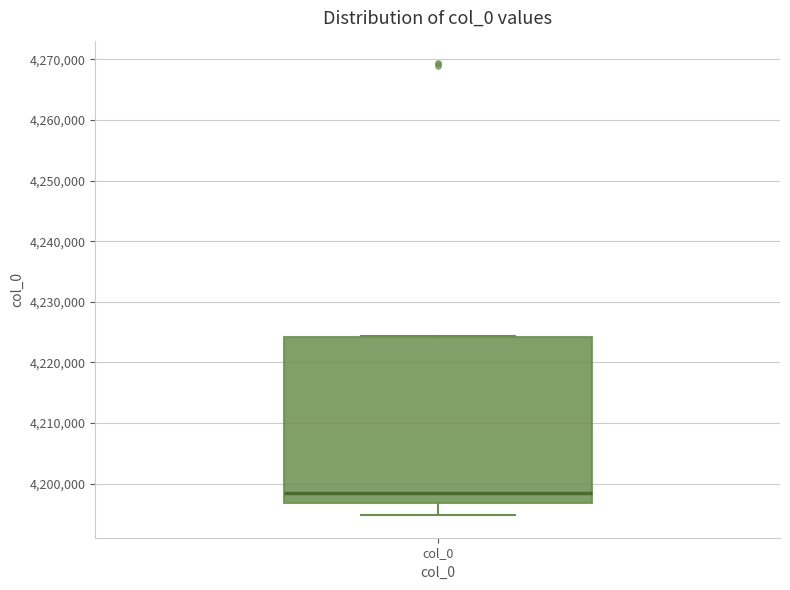

Transcribe this box plot: give where the median line is, the range the box spans, and where the two whiskers end, as read against the y-axis. The values are not printed on the chart, so give them approximately, as read against the axis.

median 4198000, box 4197000 to 4224000, whiskers 4195000 to 4224000